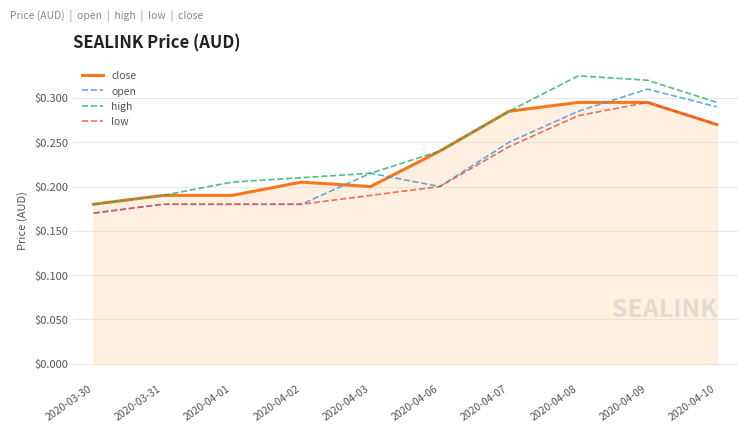

Count the high values in the range 0 to 1.

10